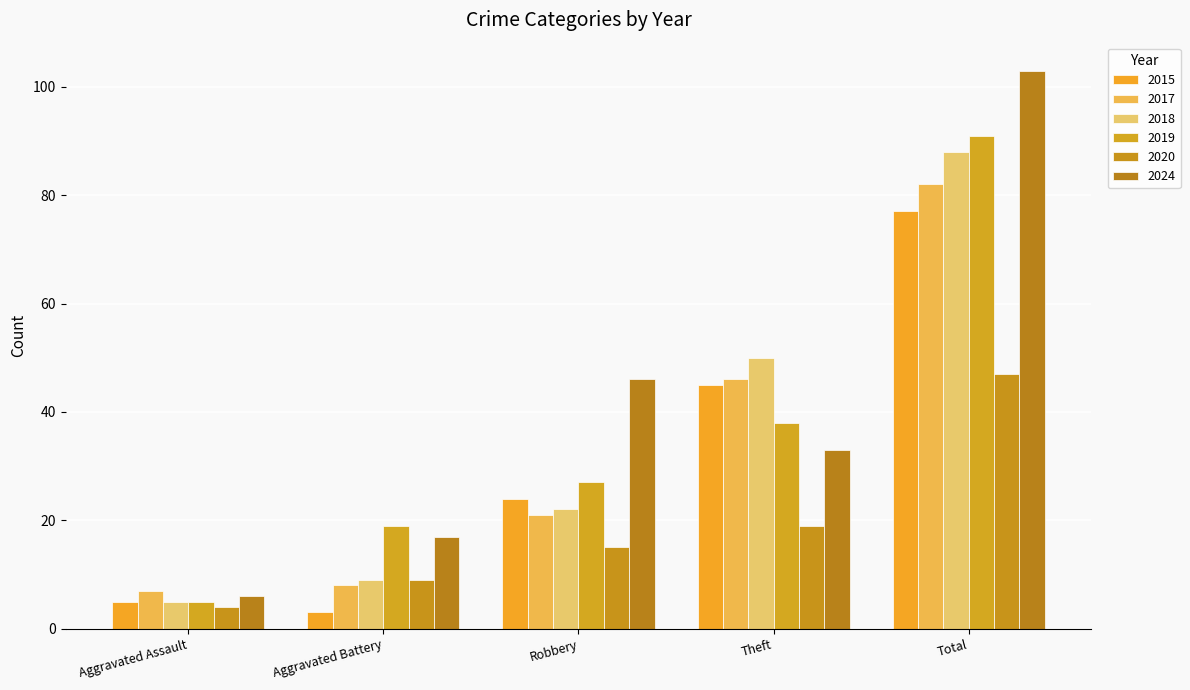

Count the number of categories in the chart.

5